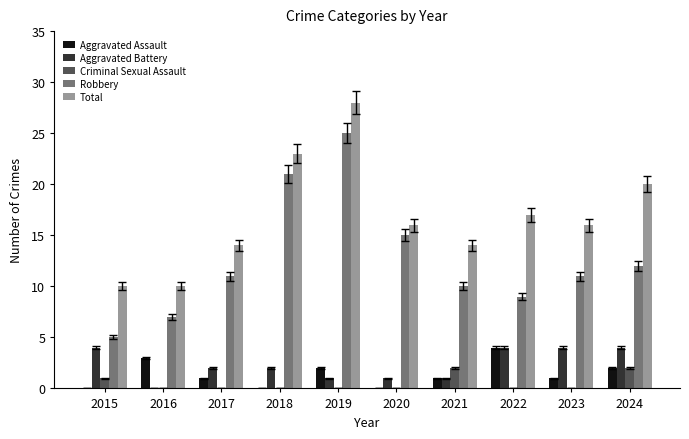

How many groups of bars are there?

10